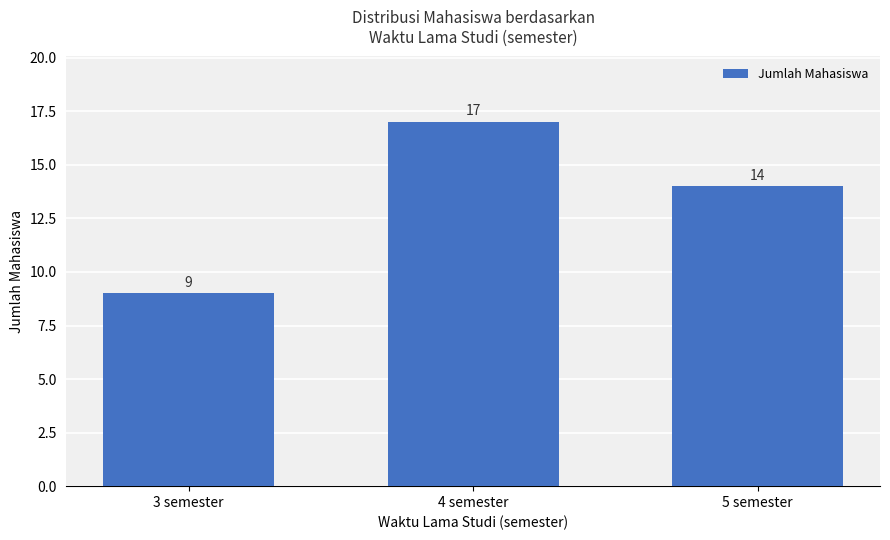

What is the sum of all values?

40